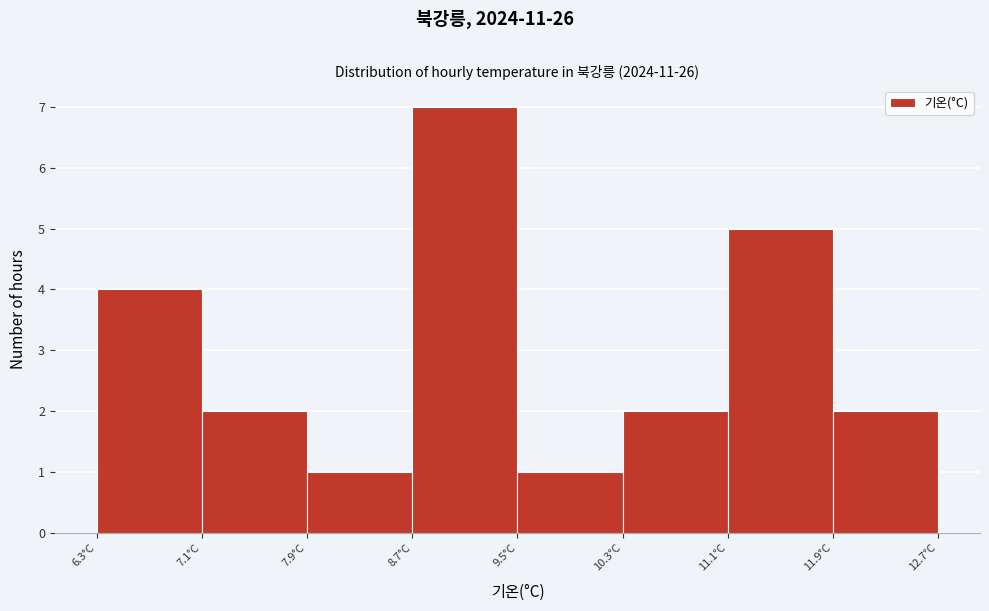

What is the height of the bar covering 10.3 to 11.1 on the x-axis? The values are not printed on the chart, so give them approximately, as read against the axis.

2